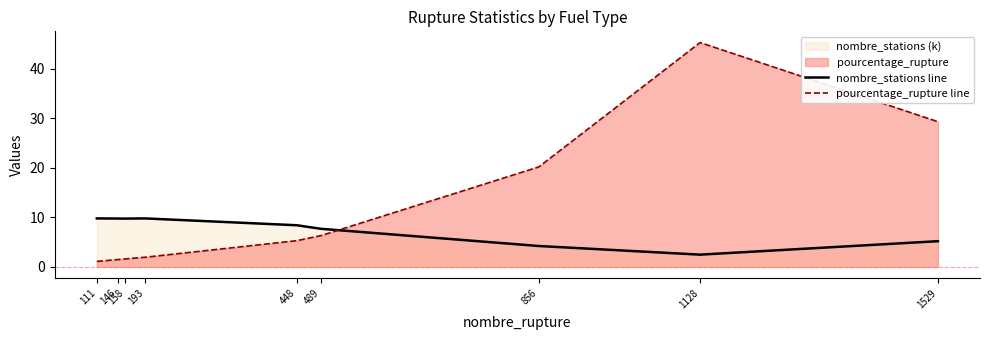

What is the maximum value shown in the chart?

45.3